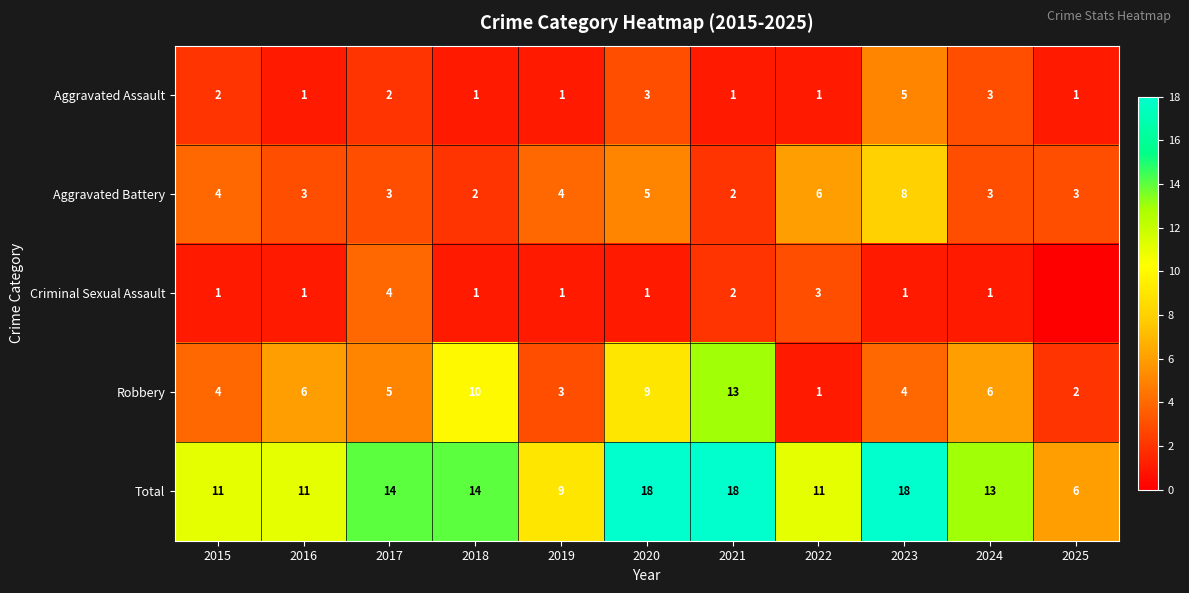

Where does the Total series first go above 13?

2017